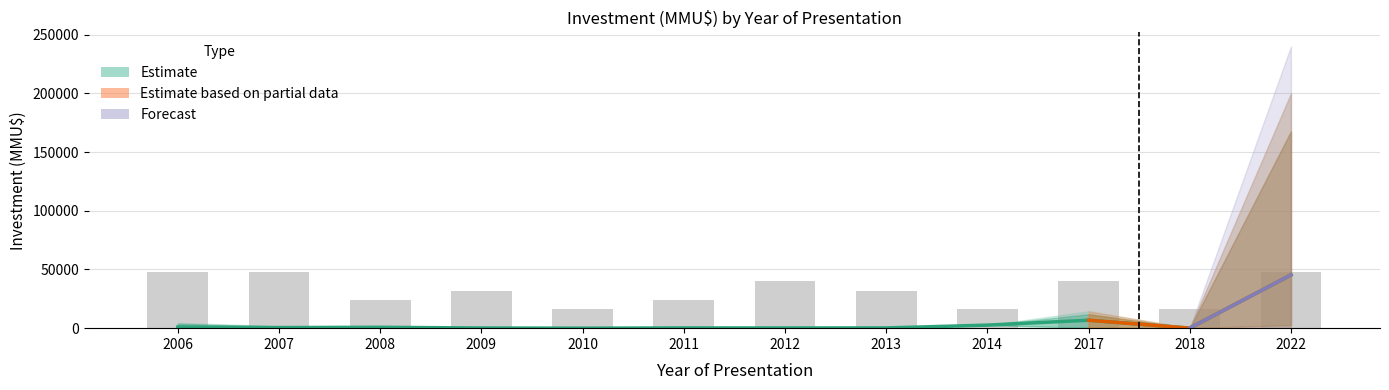

Reading left to right, list all the values displayed in this chart.

Count: 2006=48000	2007=48000	2008=24000	2009=32000	2010=16000	2011=24000	2012=40000	2013=32000	2014=16000	2017=40000	2018=16000	2022=48000
Investment_mid: 2006=983	2007=502	2008=750	2009=143	2010=0	2011=200	2012=170	2013=212	2014=2600	2017=6779	2018=41	2022=45350